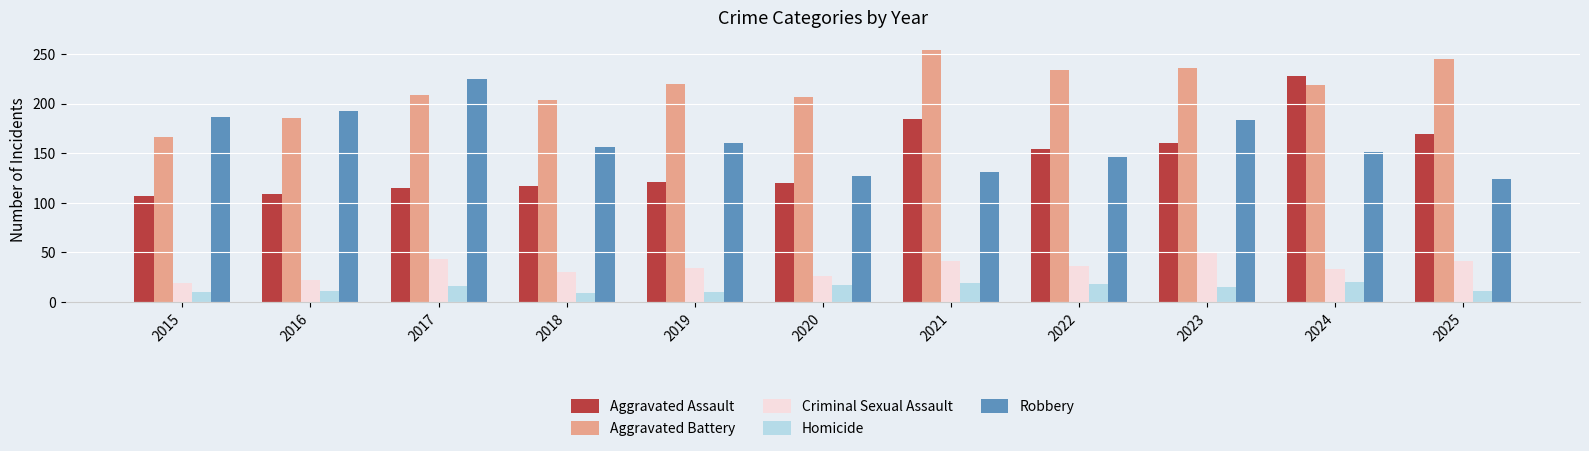

What is the sum of the Aggravated Assault values at 2022 and 2020?

274